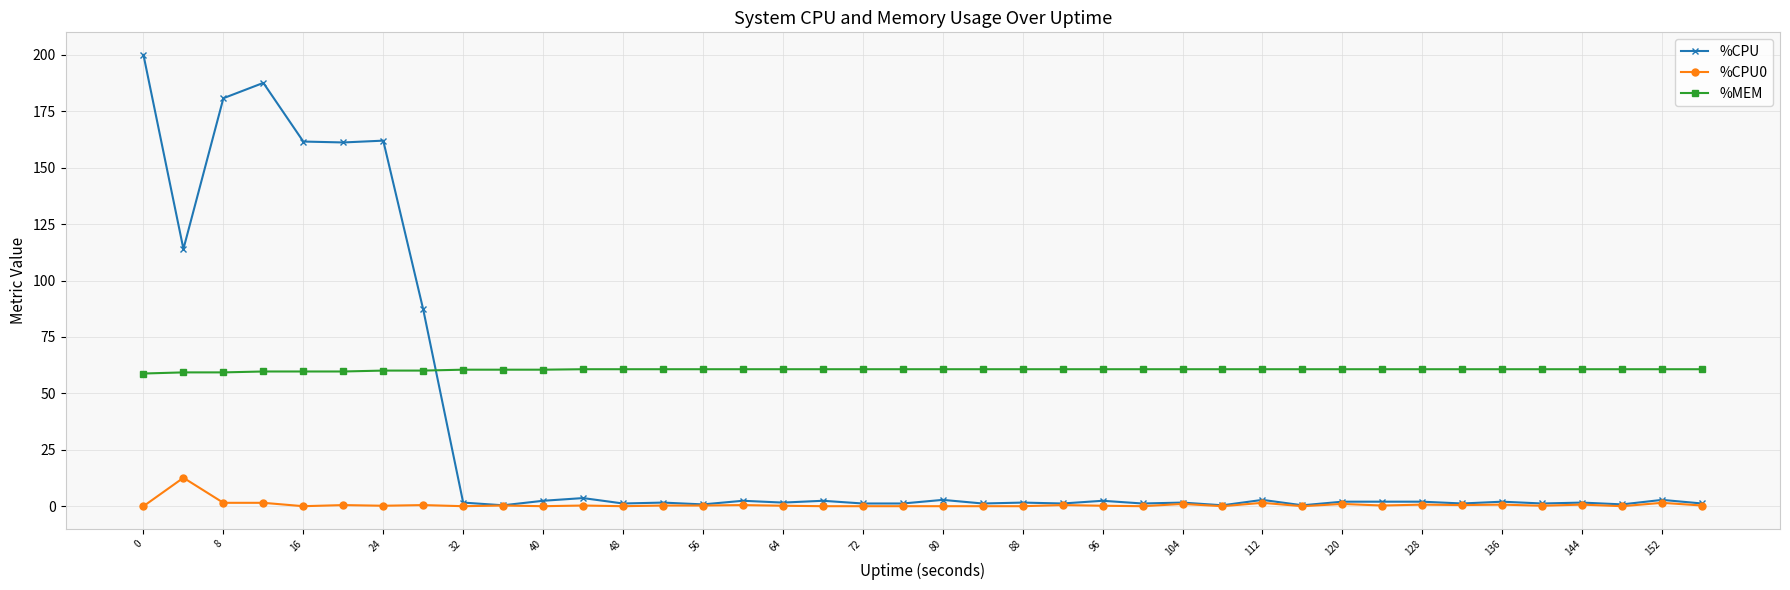

At how many categories does at least one series exceed 99?

7